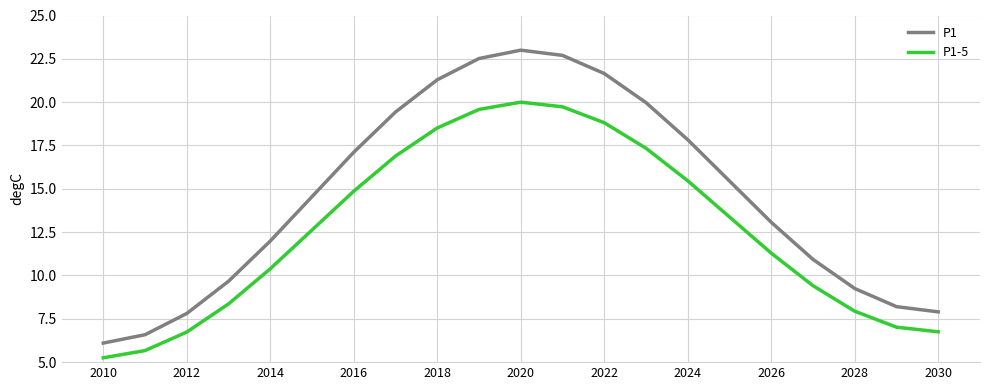

True or false: P1 and P1-5 intersect in this chart.

False